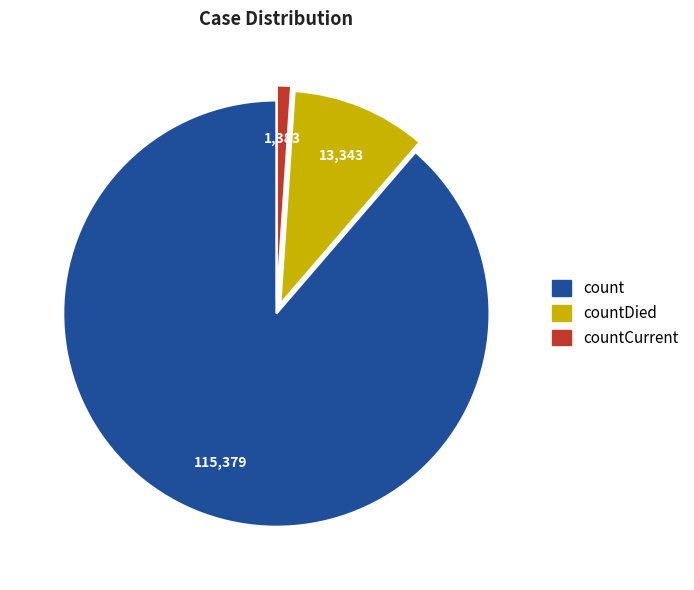

How many segments does this pie chart have?

3